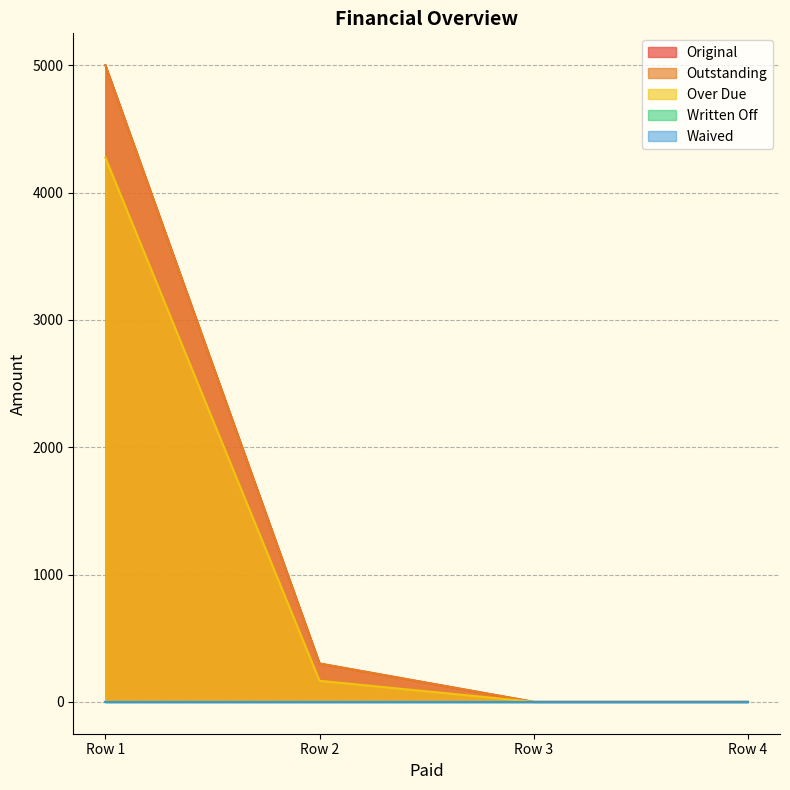

Between Row 2 and Row 3, which series saw the biggest shift?

Original